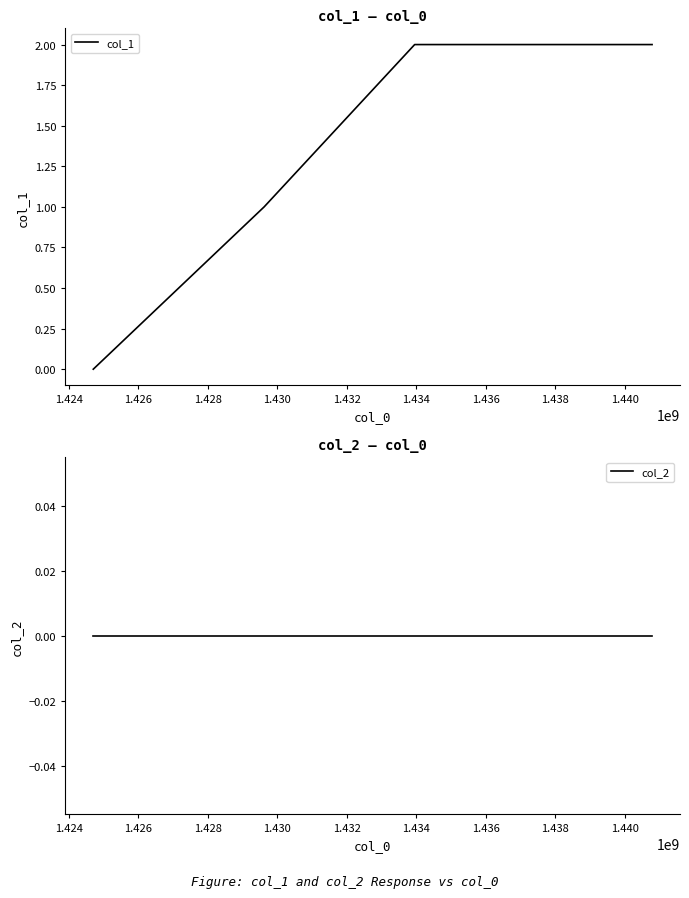

True or false: col_2 and col_1 intersect in this chart.

False